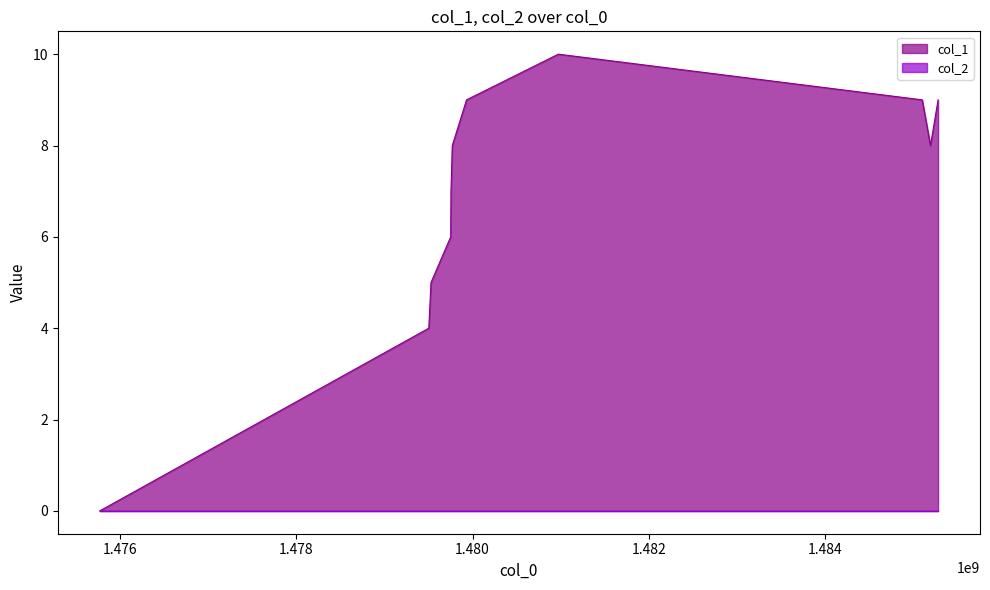

Between 1479503106 and 1479755105, which is larger?

1479755105